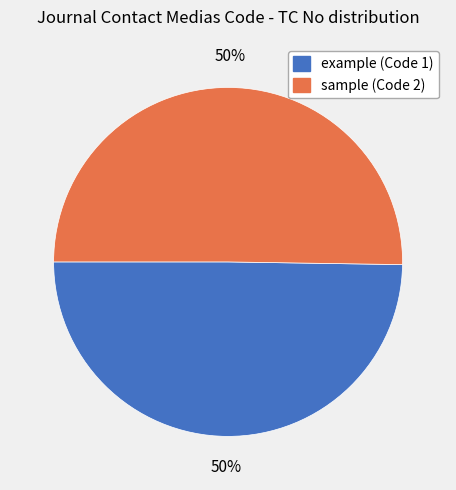

To the nearest percent, what is the average slice percentage?

50%